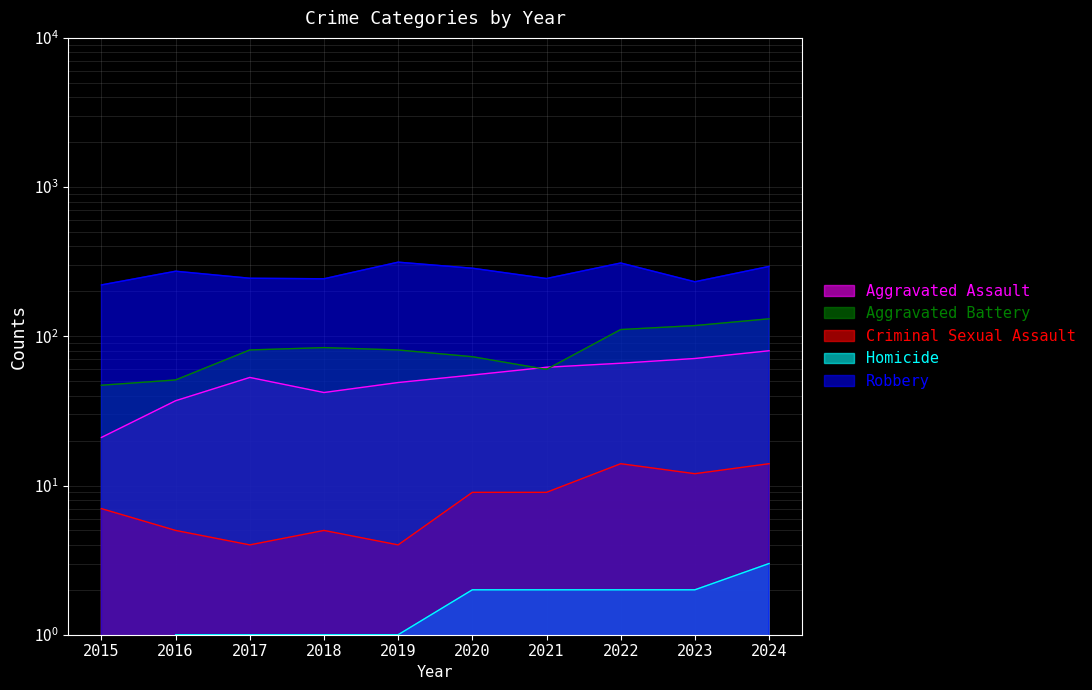

What is the maximum value for Criminal Sexual Assault?

14